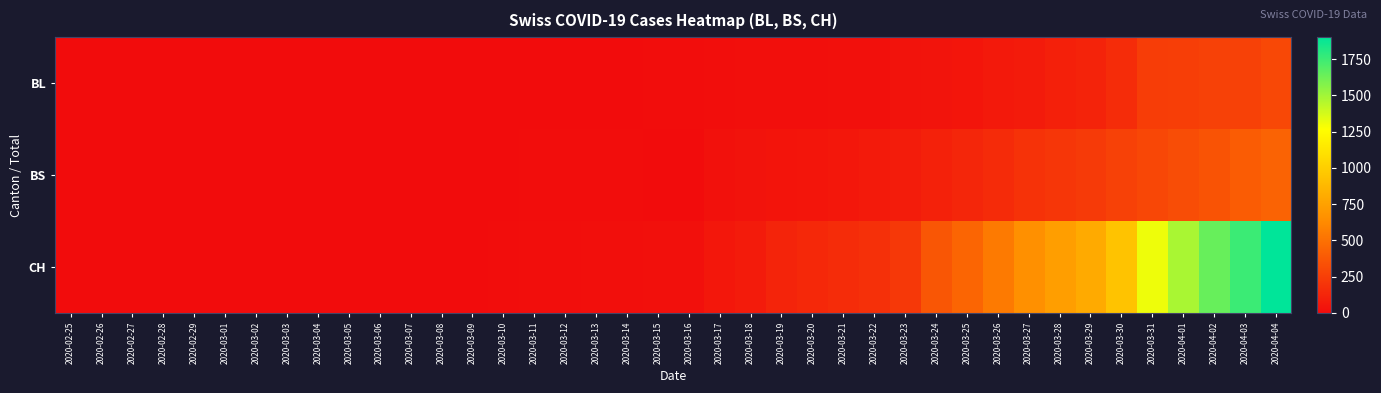

Reading left to right, what are all the values shown in this chart?

BL: 2020-02-25=0	2020-02-26=0	2020-02-27=0	2020-02-28=0	2020-02-29=0	2020-03-01=0	2020-03-02=0	2020-03-03=0	2020-03-04=0	2020-03-05=0	2020-03-06=0	2020-03-07=0	2020-03-08=0	2020-03-09=1	2020-03-10=2	2020-03-11=2	2020-03-12=2	2020-03-13=2	2020-03-14=2	2020-03-15=5	2020-03-16=5	2020-03-17=13	2020-03-18=16	2020-03-19=16	2020-03-20=18	2020-03-21=21	2020-03-22=21	2020-03-23=35	2020-03-24=40	2020-03-25=46	2020-03-26=65	2020-03-27=76	2020-03-28=100	2020-03-29=115	2020-03-30=158	2020-03-31=242	2020-04-01=249	2020-04-02=262	2020-04-03=266	2020-04-04=298
BS: 2020-02-25=0	2020-02-26=0	2020-02-27=0	2020-02-28=0	2020-02-29=0	2020-03-01=0	2020-03-02=0	2020-03-03=0	2020-03-04=0	2020-03-05=0	2020-03-06=0	2020-03-07=0	2020-03-08=0	2020-03-09=0	2020-03-10=0	2020-03-11=4	2020-03-12=4	2020-03-13=4	2020-03-14=4	2020-03-15=0	2020-03-16=0	2020-03-17=25	2020-03-18=36	2020-03-19=44	2020-03-20=46	2020-03-21=57	2020-03-22=73	2020-03-23=78	2020-03-24=105	2020-03-25=128	2020-03-26=155	2020-03-27=191	2020-03-28=211	2020-03-29=228	2020-03-30=263	2020-03-31=292	2020-04-01=323	2020-04-02=350	2020-04-03=397	2020-04-04=434
CH: 2020-02-25=0	2020-02-26=0	2020-02-27=0	2020-02-28=0	2020-02-29=0	2020-03-01=0	2020-03-02=0	2020-03-03=0	2020-03-04=0	2020-03-05=0	2020-03-06=1	2020-03-07=1	2020-03-08=1	2020-03-09=3	2020-03-10=7	2020-03-11=11	2020-03-12=12	2020-03-13=17	2020-03-14=17	2020-03-15=20	2020-03-16=21	2020-03-17=54	2020-03-18=75	2020-03-19=119	2020-03-20=138	2020-03-21=160	2020-03-22=181	2020-03-23=222	2020-03-24=368	2020-03-25=443	2020-03-26=546	2020-03-27=654	2020-03-28=734	2020-03-29=800	2020-03-30=938	2020-03-31=1307	2020-04-01=1478	2020-04-02=1643	2020-04-03=1749	2020-04-04=1901